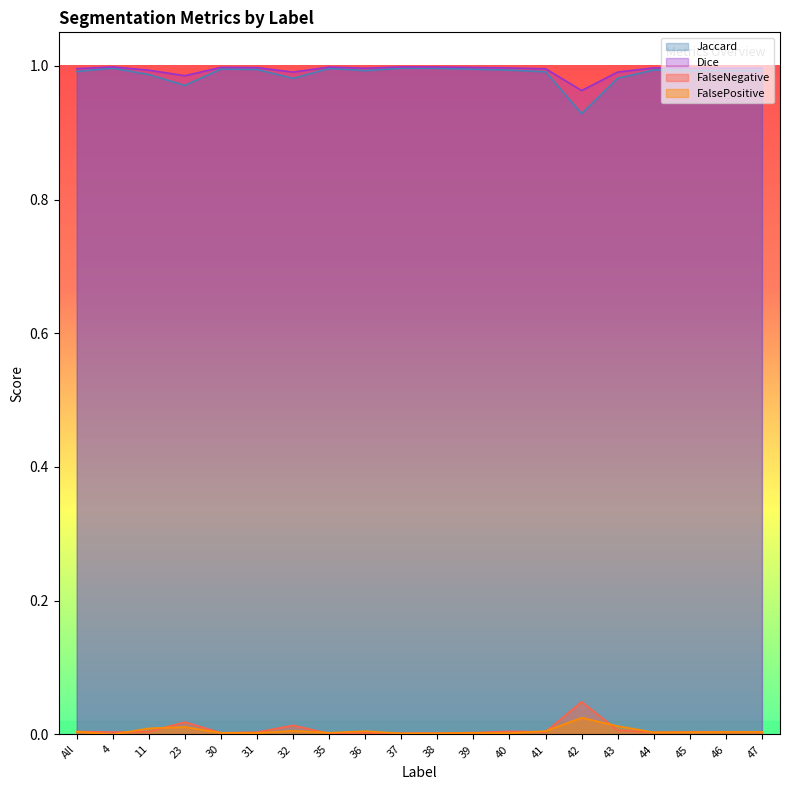

Which series ends up on top after the final intersection of FalsePositive and FalseNegative?

FalseNegative